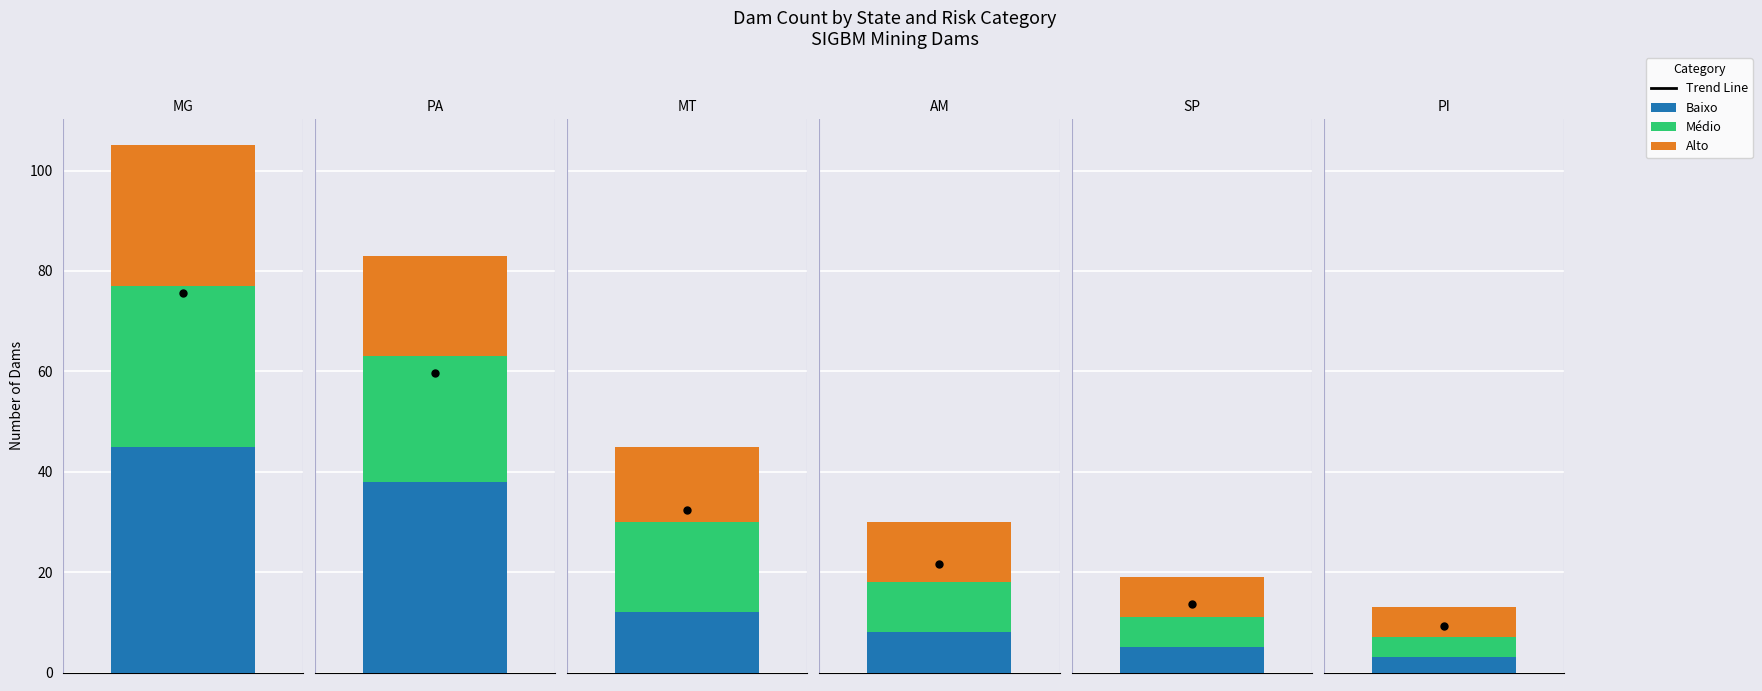

What is the value of the Alto bar at the 4th from the left?

12